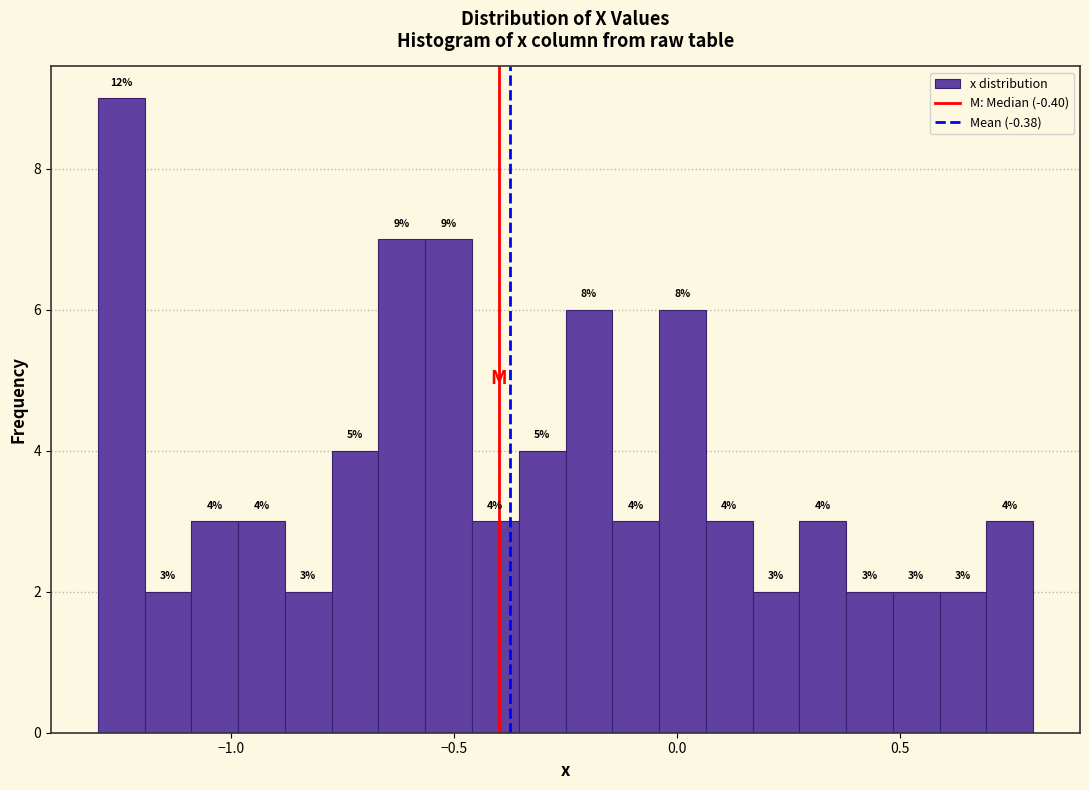

Around what value on the x-axis is the tallest bar? Give the approximate position of its centre, as read against the axis.

-1.25